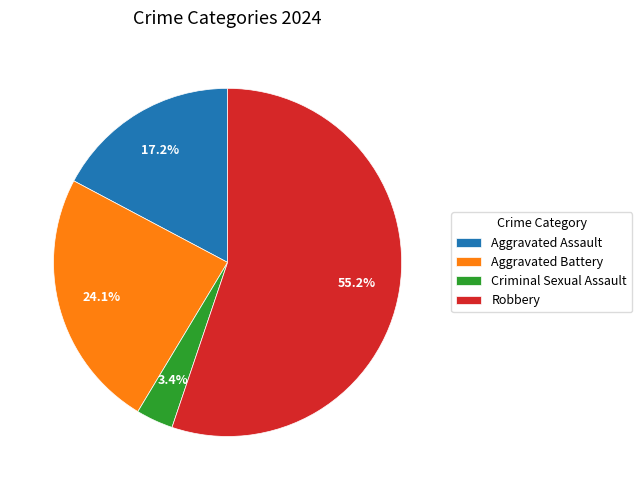

Which has a higher value, Aggravated Assault or Robbery?

Robbery